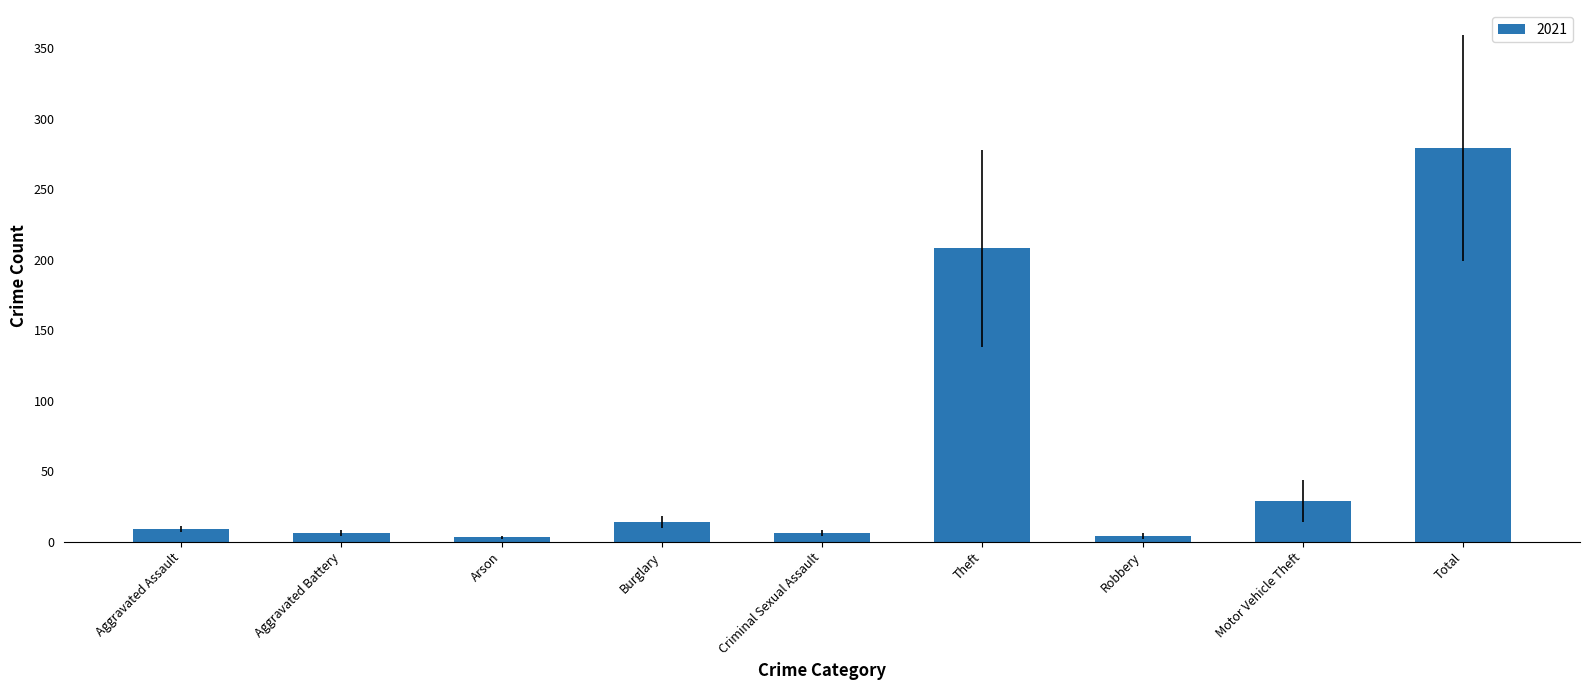

Which label corresponds to the largest value in the chart?

Total